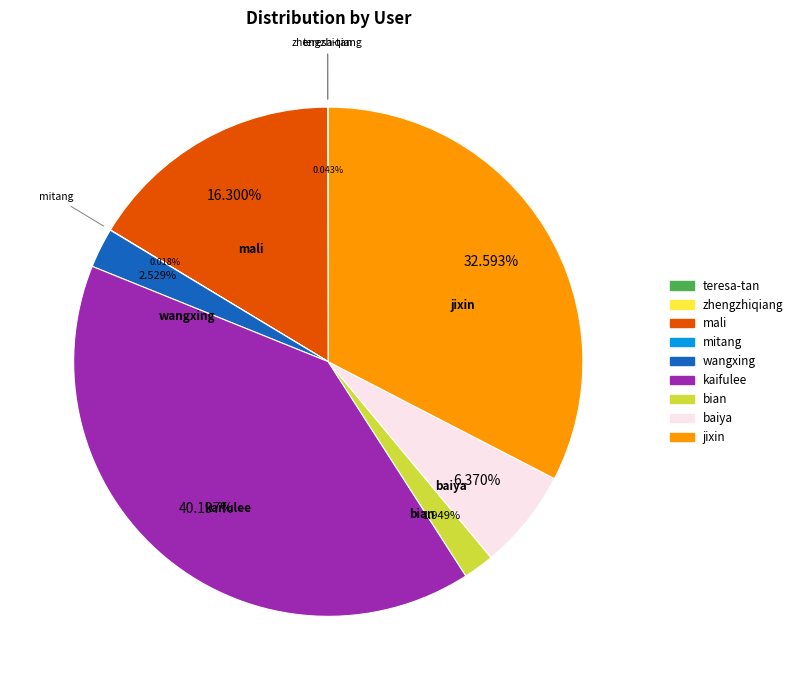

Does jixin account for over 50% of the chart?

No